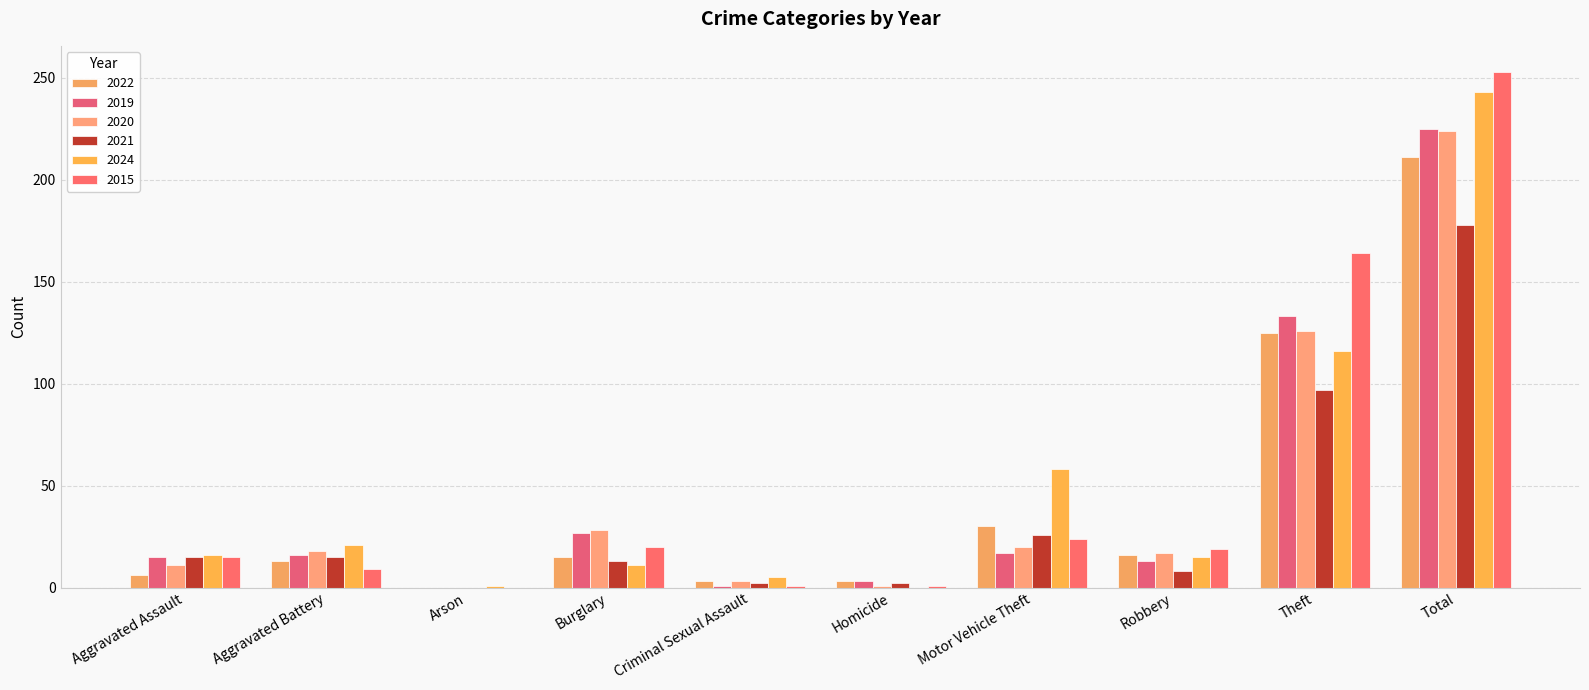

How many groups of bars are there?

10